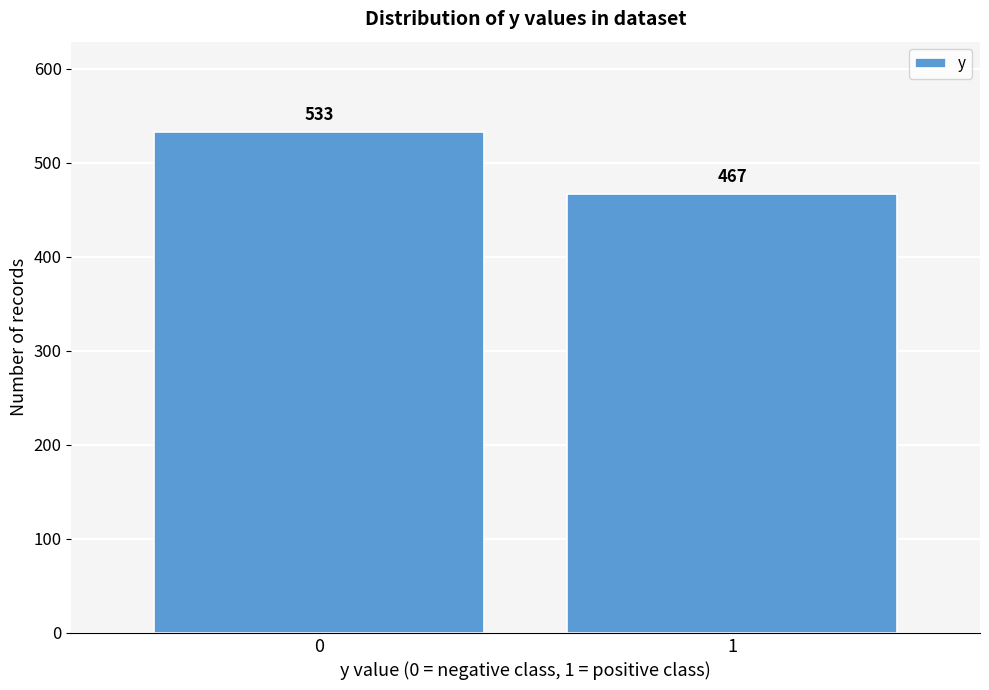

Reading left to right, what are all the values shown in this chart?

533	467